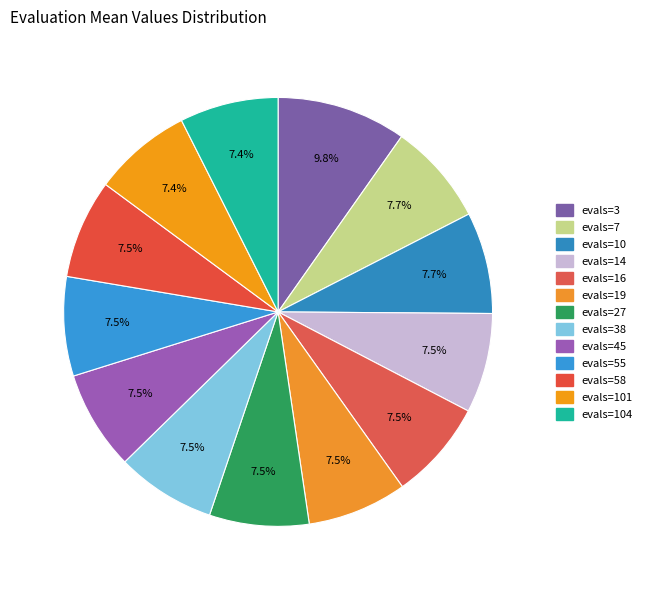

Count the number of slices in the pie.

13